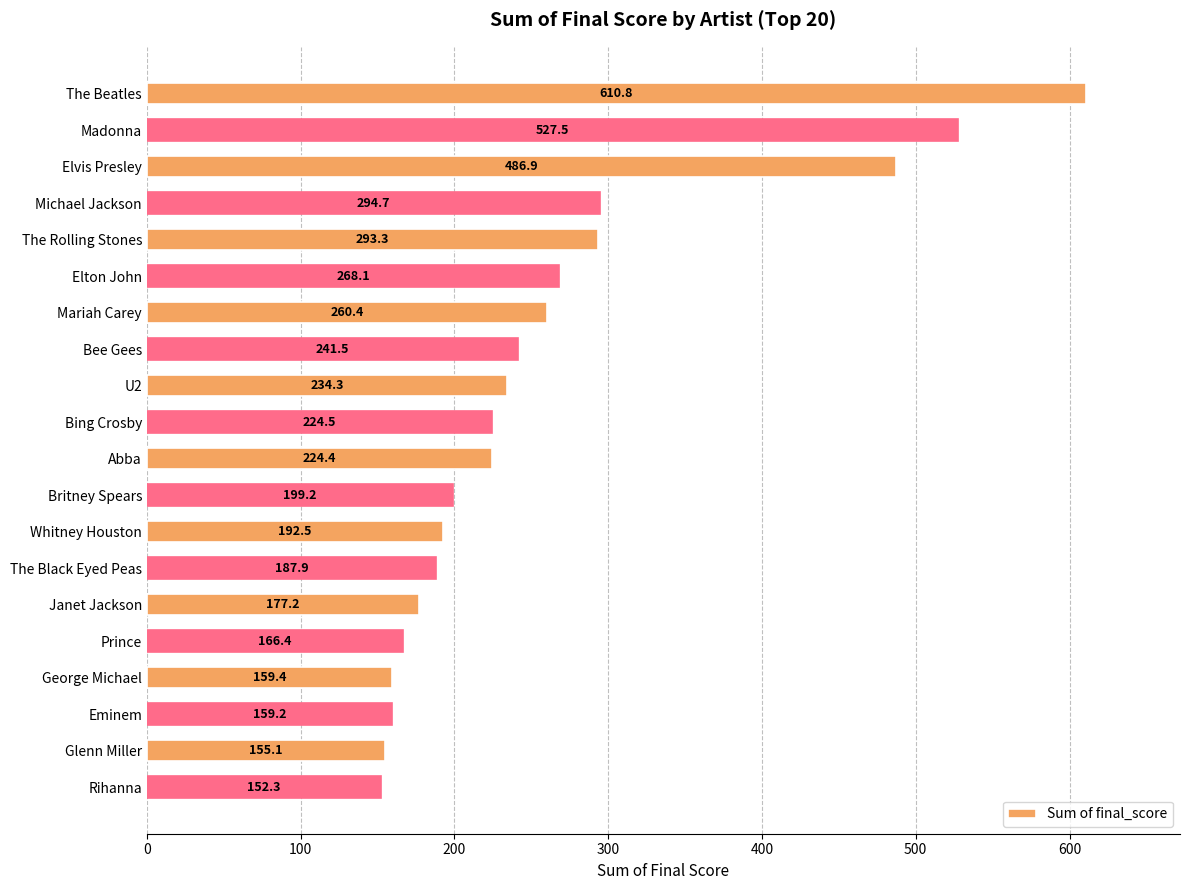

Rank the categories by value from highest to lowest.

The Beatles, Madonna, Elvis Presley, Michael Jackson, The Rolling Stones, Elton John, Mariah Carey, Bee Gees, U2, Bing Crosby, Abba, Britney Spears, Whitney Houston, The Black Eyed Peas, Janet Jackson, Prince, George Michael, Eminem, Glenn Miller, Rihanna